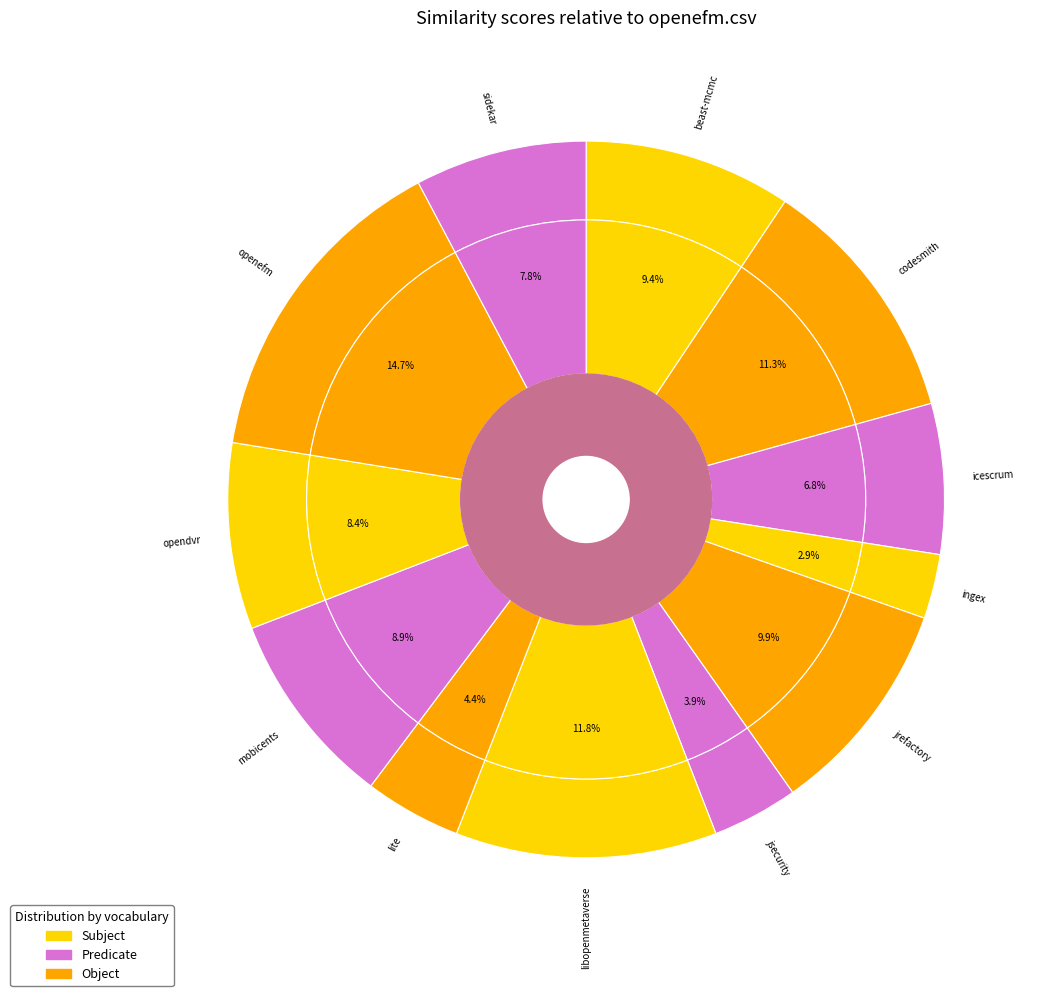

Which category has the smallest portion of the pie?

ingex.csv